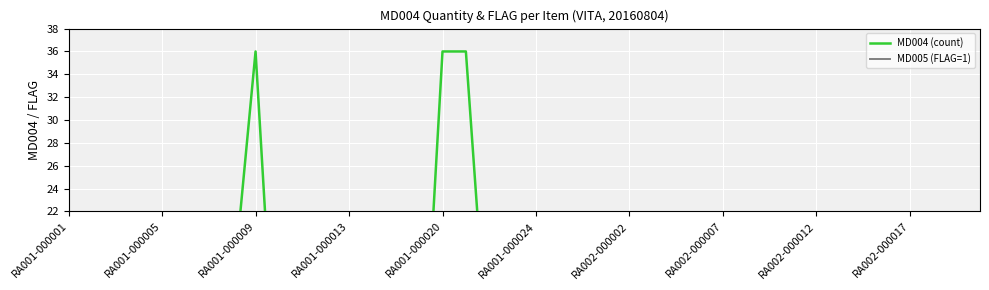

Is it true that MD005 (FLAG=1) equals 27.2 at 37?

False